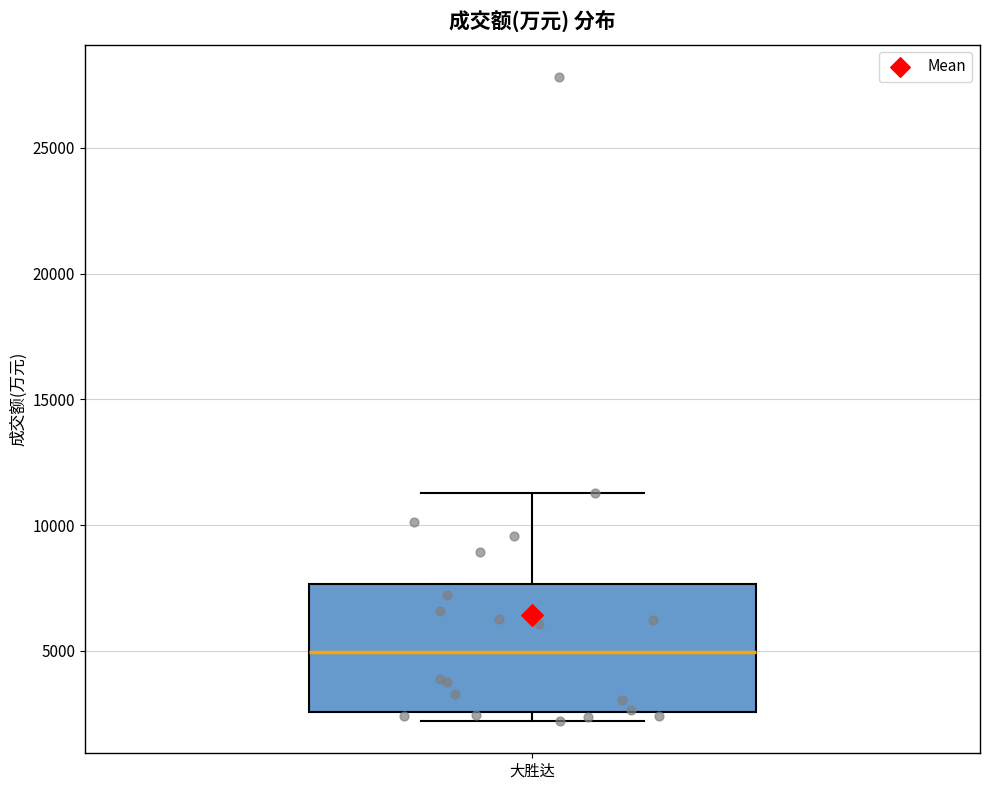

Transcribe this box plot: give where the median line is, the range the box spans, and where the two whiskers end, as read against the y-axis. The values are not printed on the chart, so give them approximately, as read against the axis.

median 5000, box 2500 to 7500, whiskers 2000 to 11500